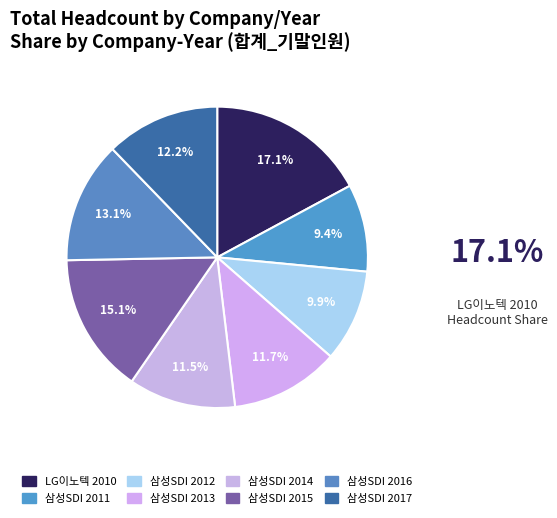

Is there any slice that represents more than half of the pie?

No